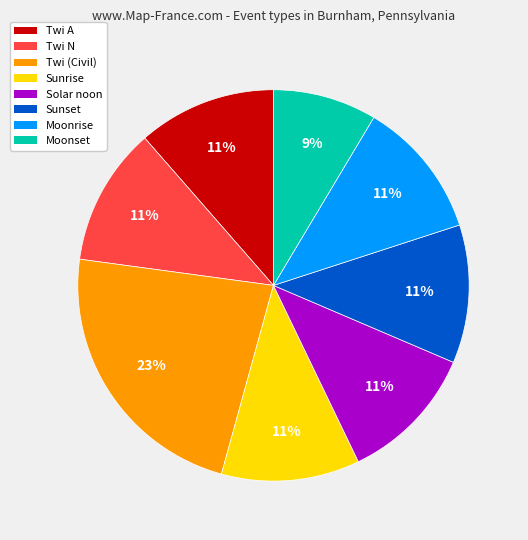

Combined, do Moonrise and Sunrise account for over 50%?

No